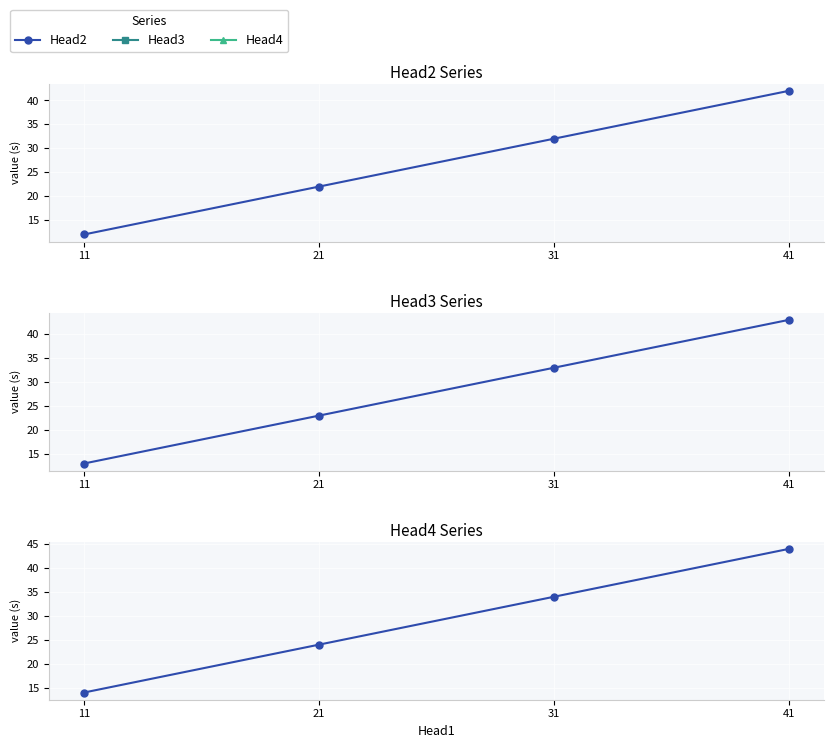

What value does the Head4 series have at 11?

14